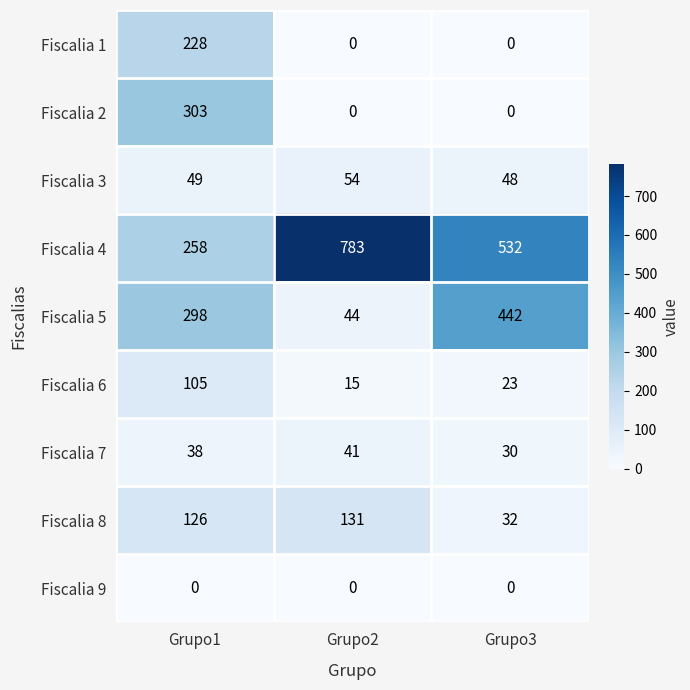

At which category is the sum across all series the highest?

Grupo1